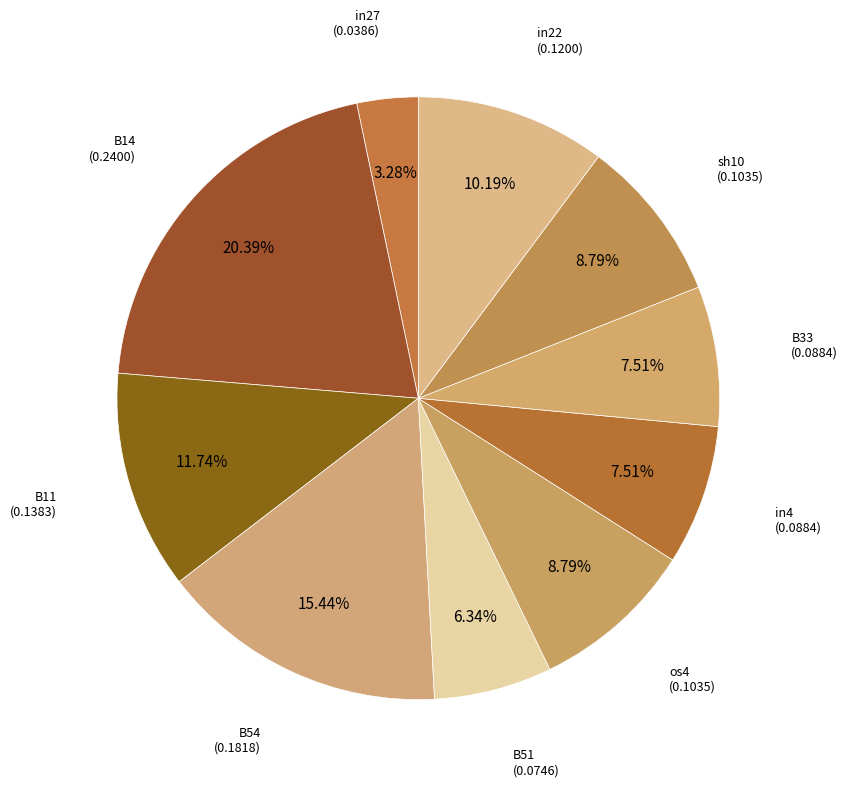

Which slice is the largest?

B14